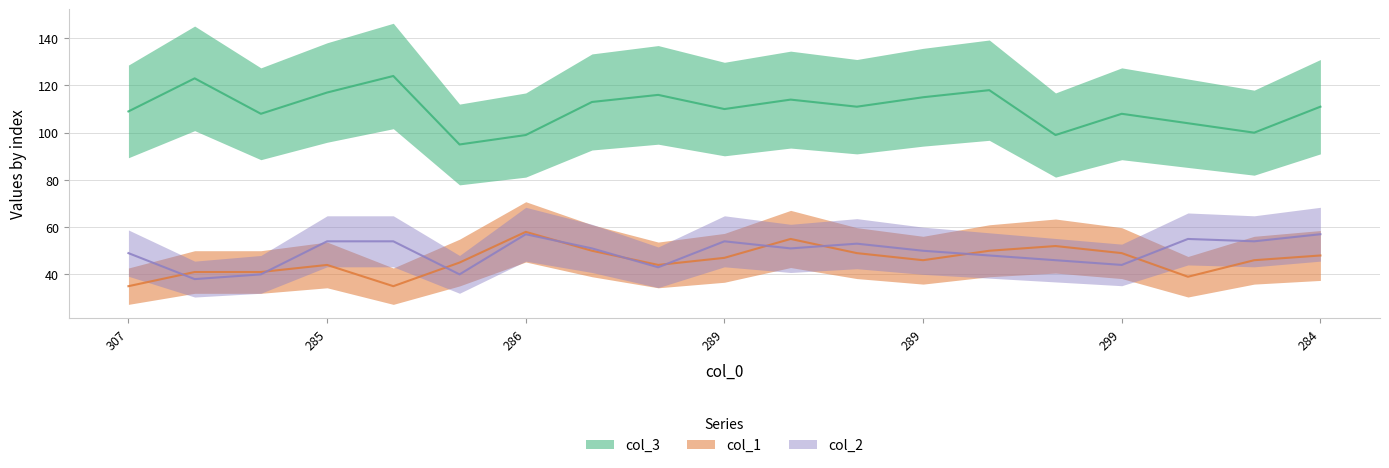

Is this an area chart (filled region under the line)?

No